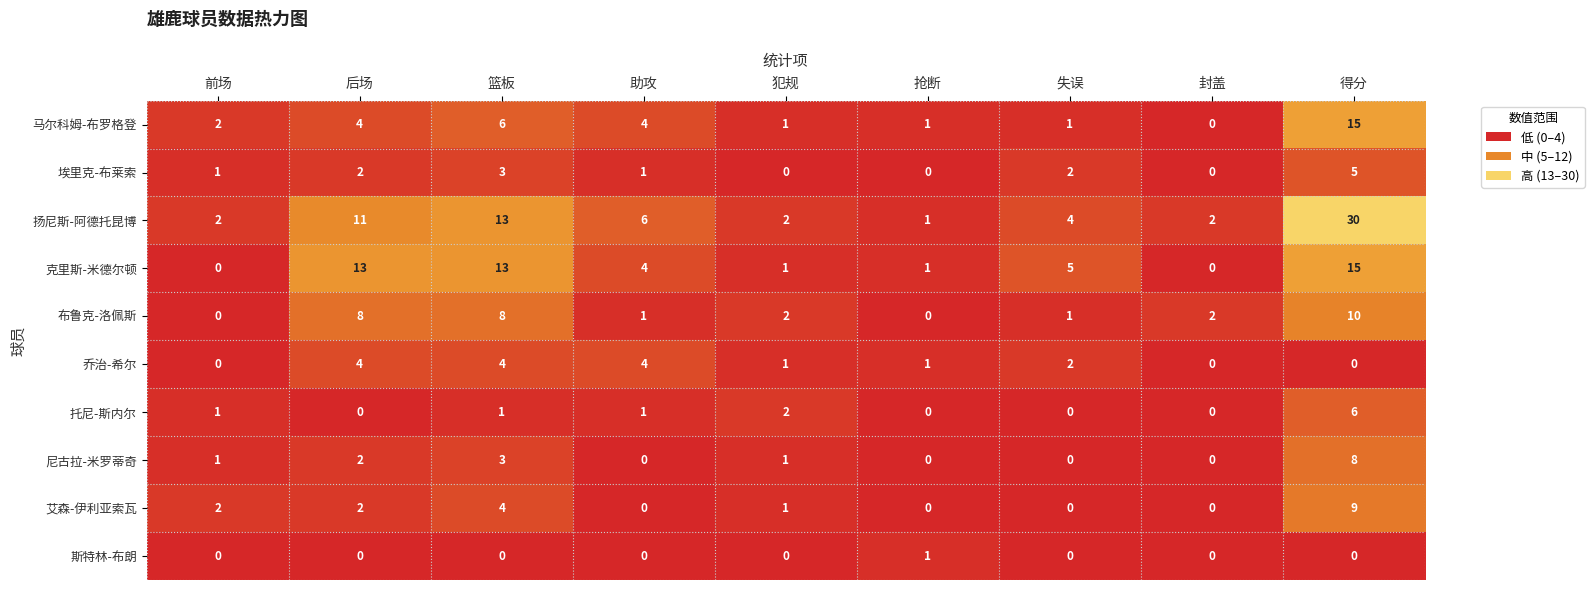

Is it true that 斯特林-布朗 equals 0 at 前场?

True